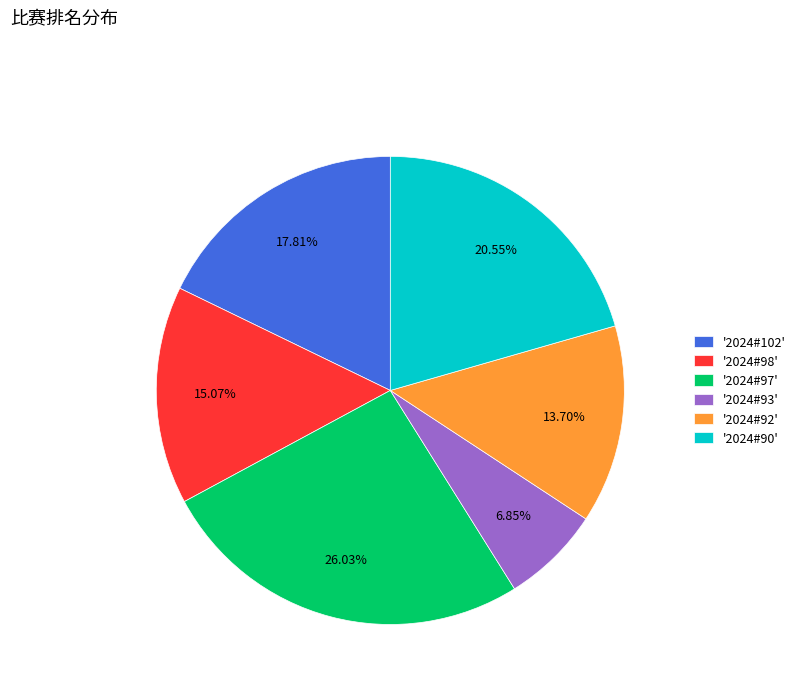

Between '2024#90' and '2024#92', which is larger?

'2024#90'